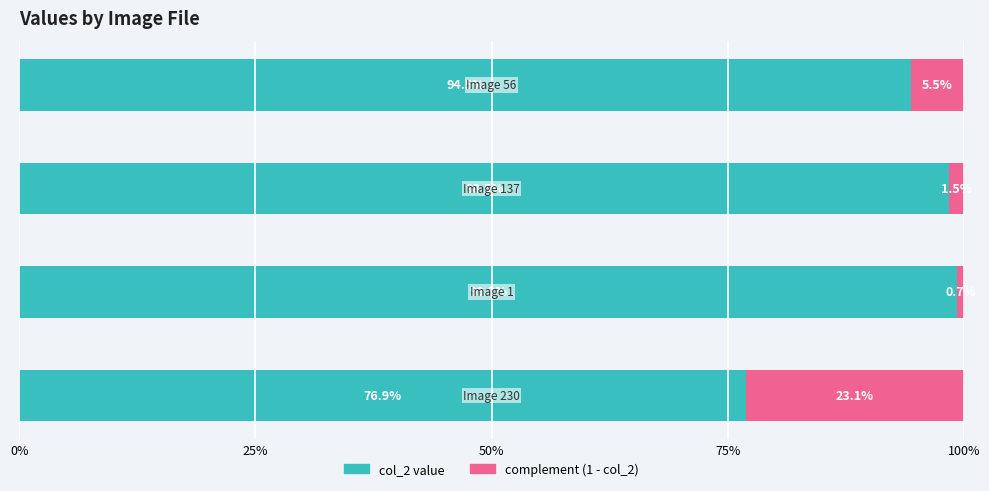

What are all the series names shown in the legend?

col_2 value, complement (1 - col_2)